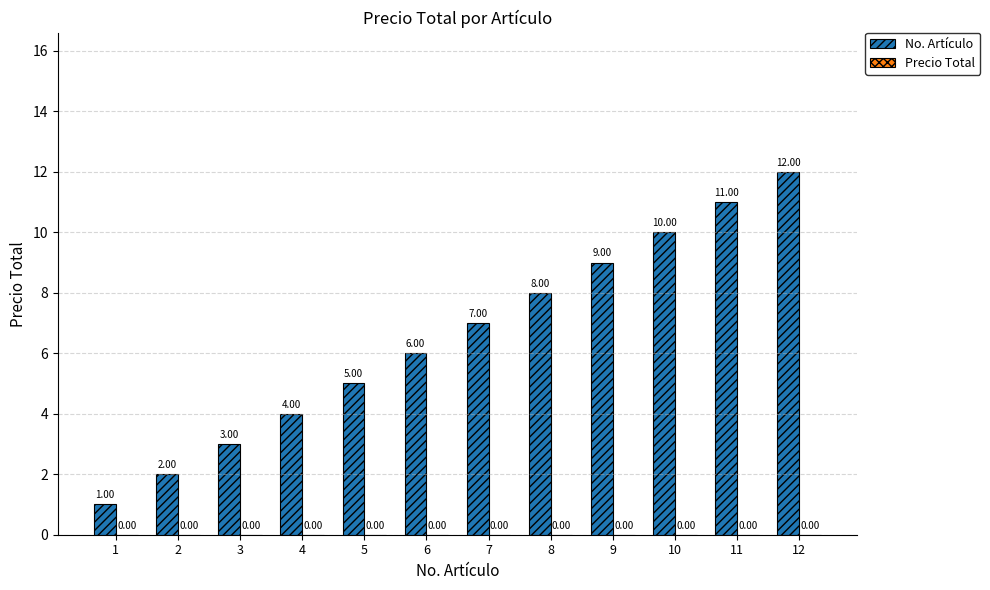

Count the number of data series in this chart.

1